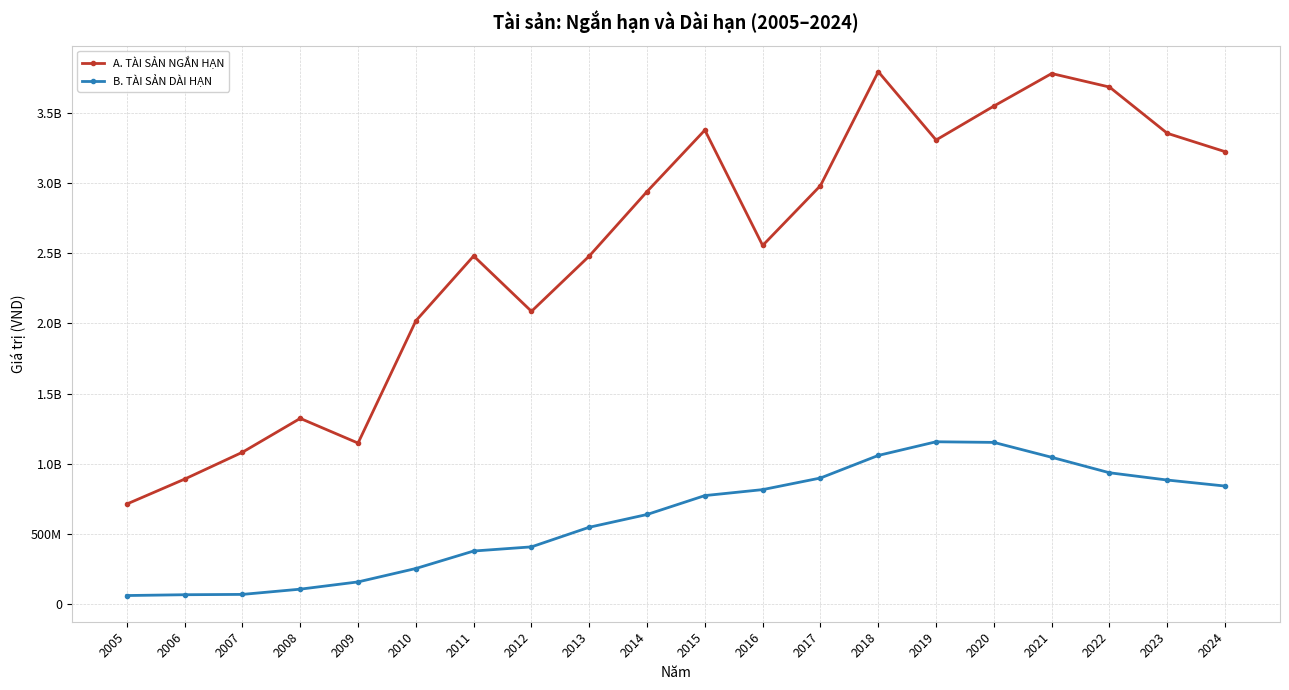

What are all the series names shown in the legend?

A. TÀI SẢN NGẮN HẠN, B. TÀI SẢN DÀI HẠN